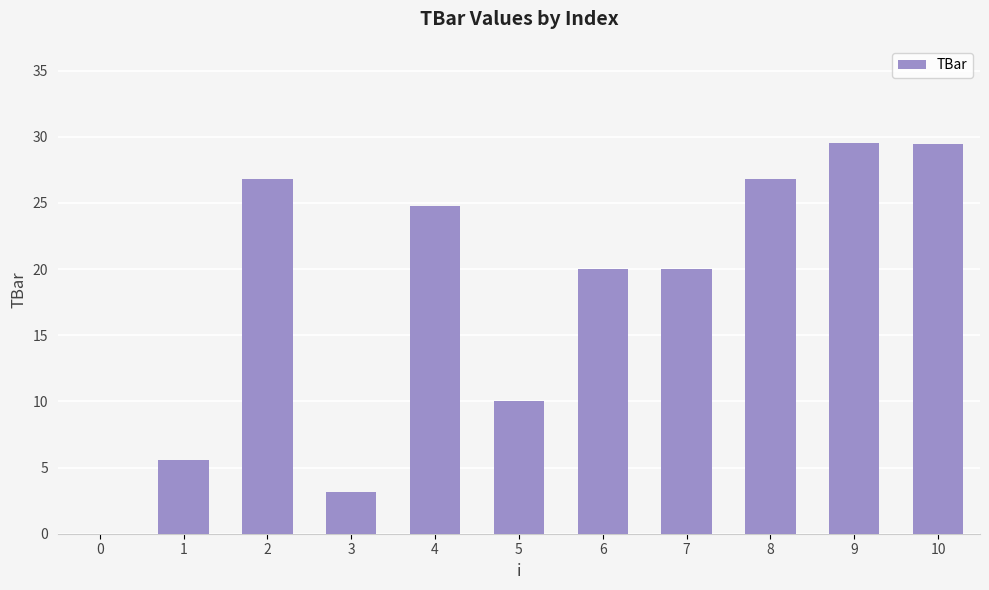

How many categories are shown in the chart?

11